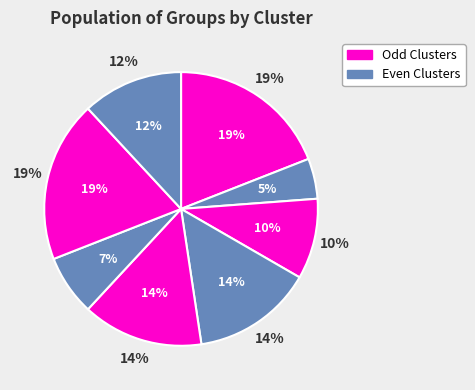

What is the largest slice in the pie chart?

Cluster 1